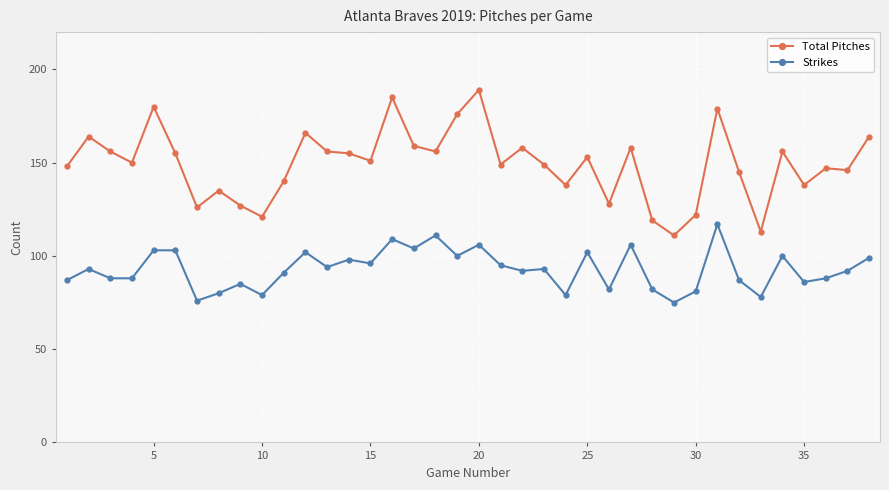

True or false: Total Pitches and Strikes cross at least once.

False